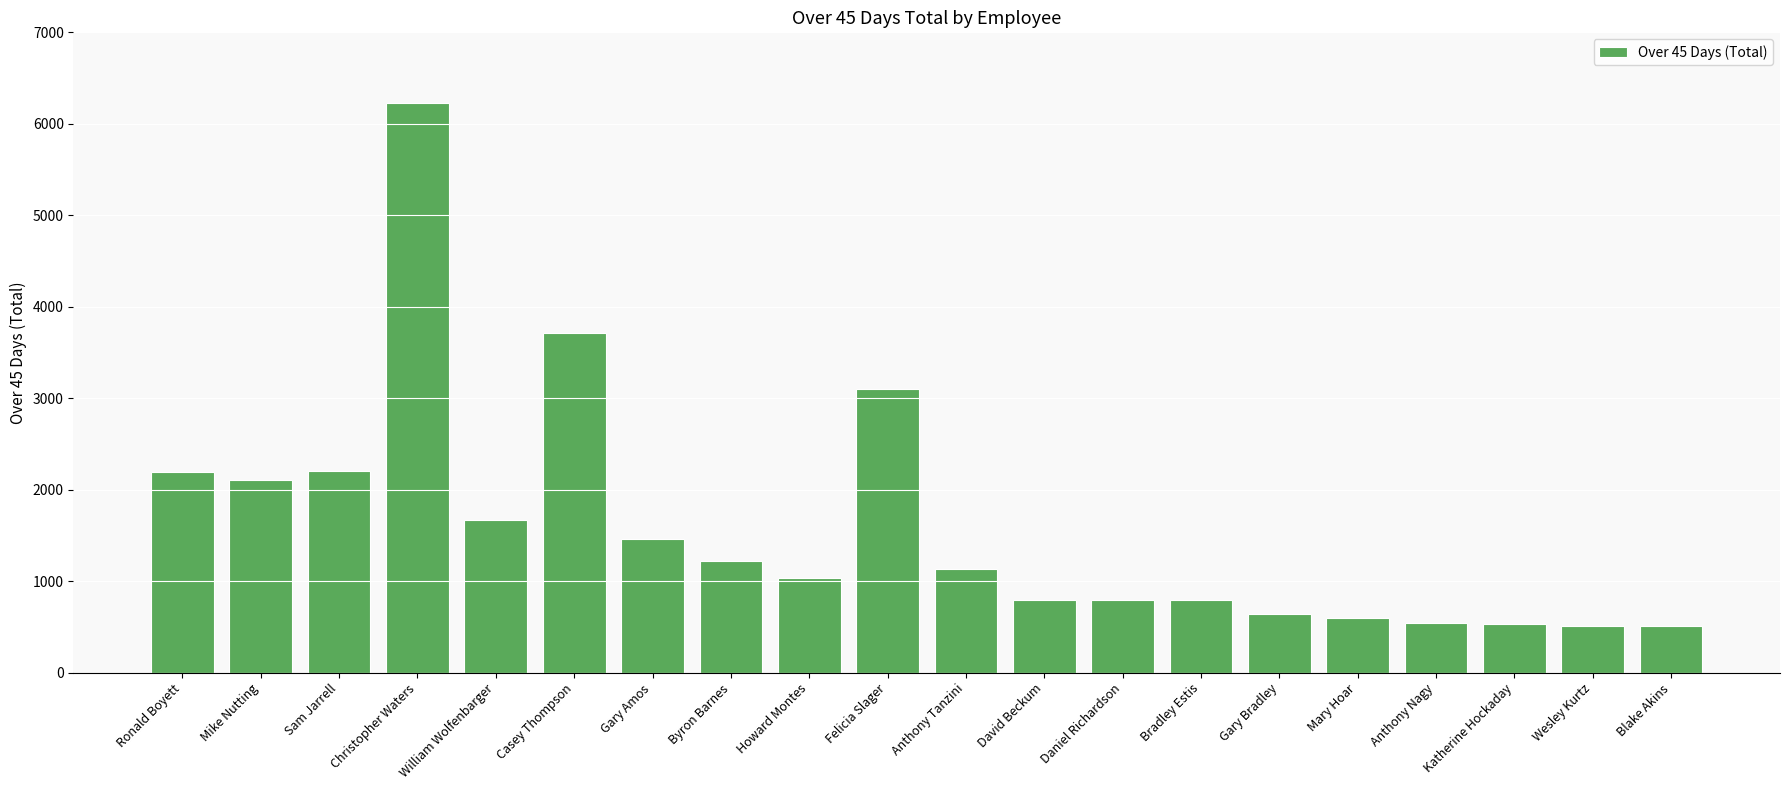

How many data points does each series have?

20